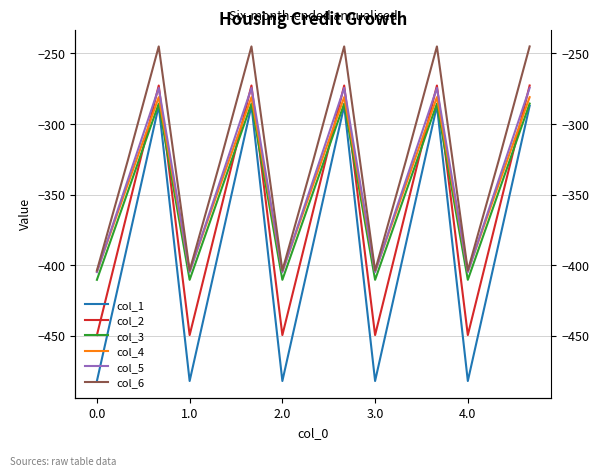

What is the difference between the second highest and minimum values in the col_1 series?

194.9